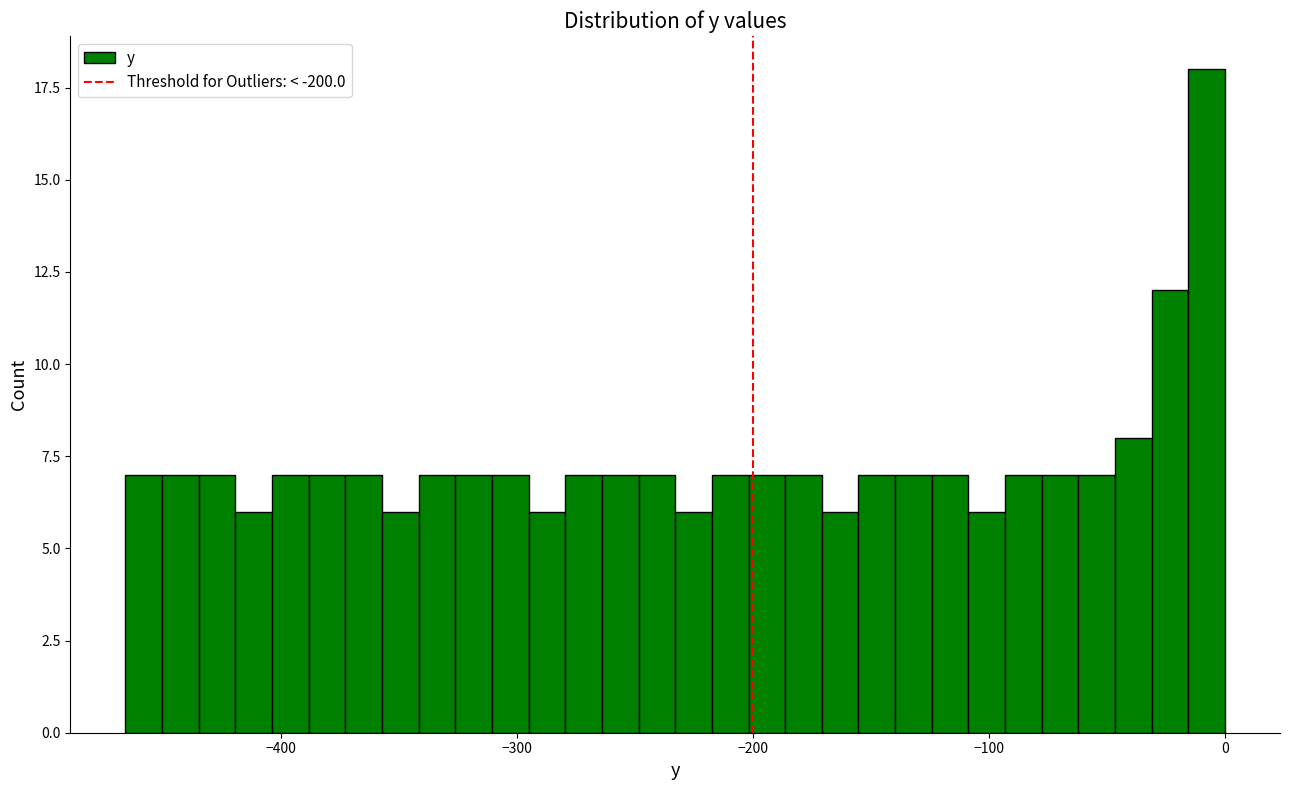

Read against the x-axis, roughly where is the centre of the tallest bar?

-10